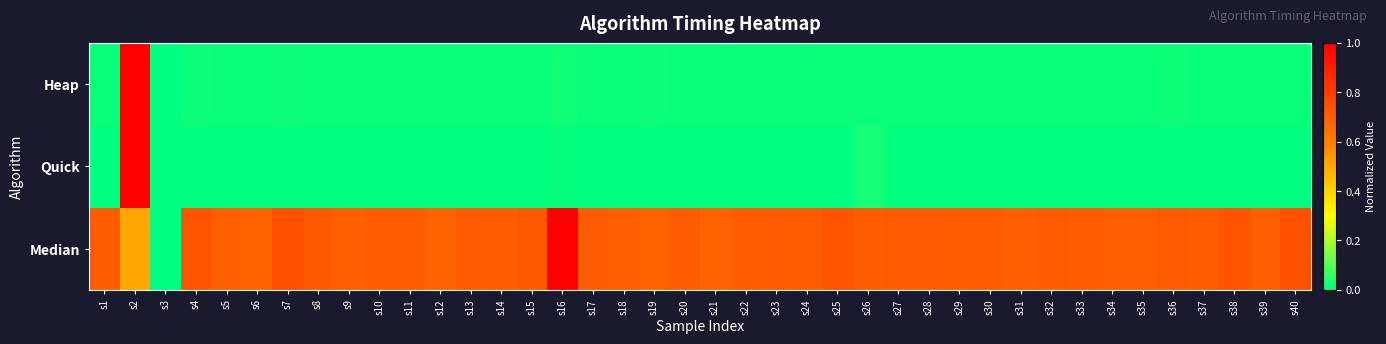

Which category has the lowest value across all series?

s3